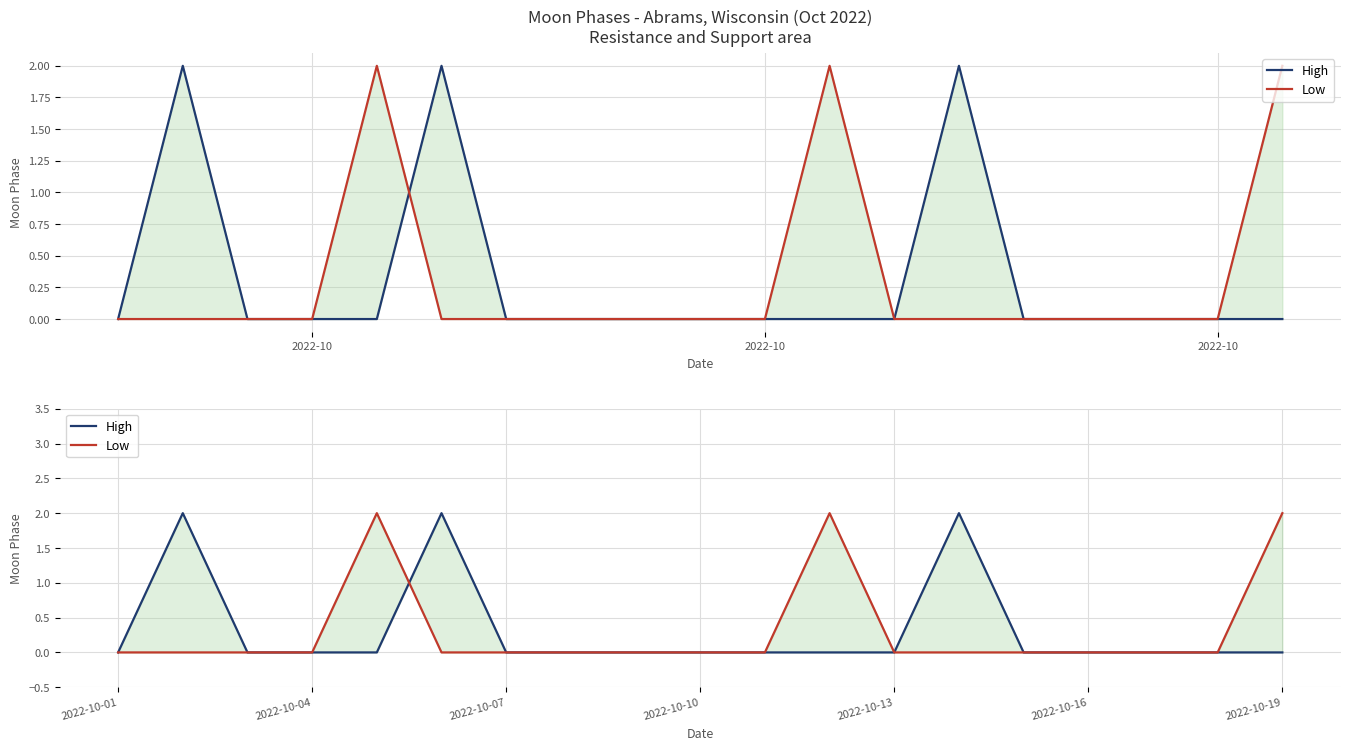

Does the chart display data point markers on the line(s)?

No